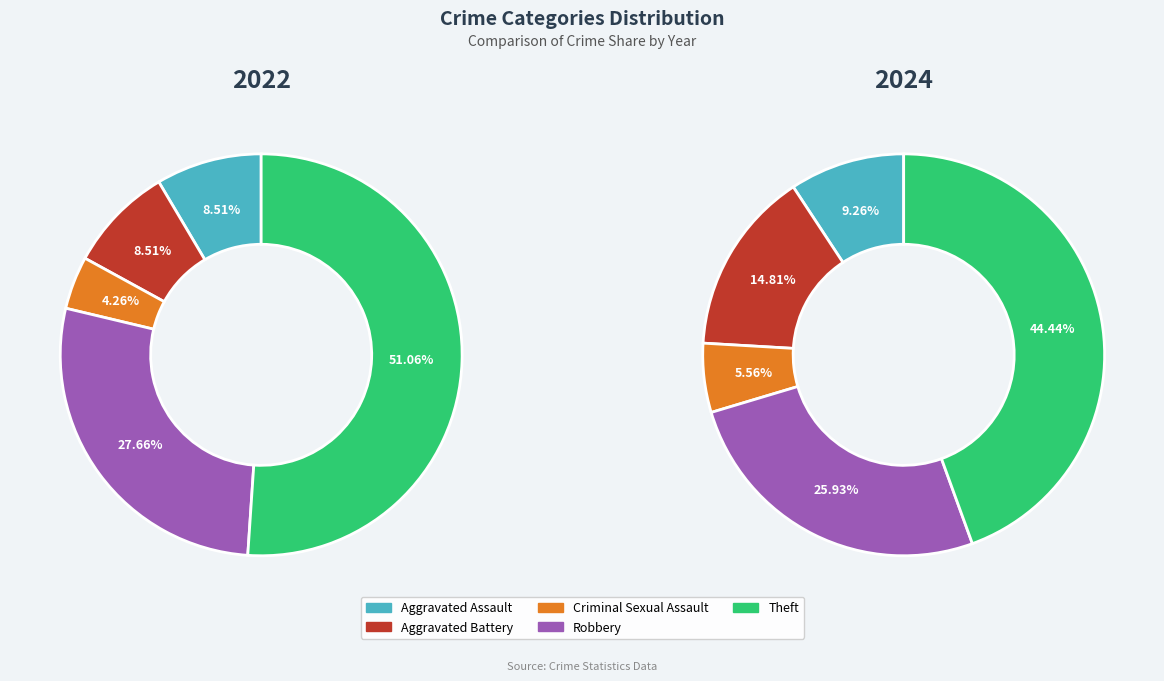

Is 2 the majority of the pie?

No